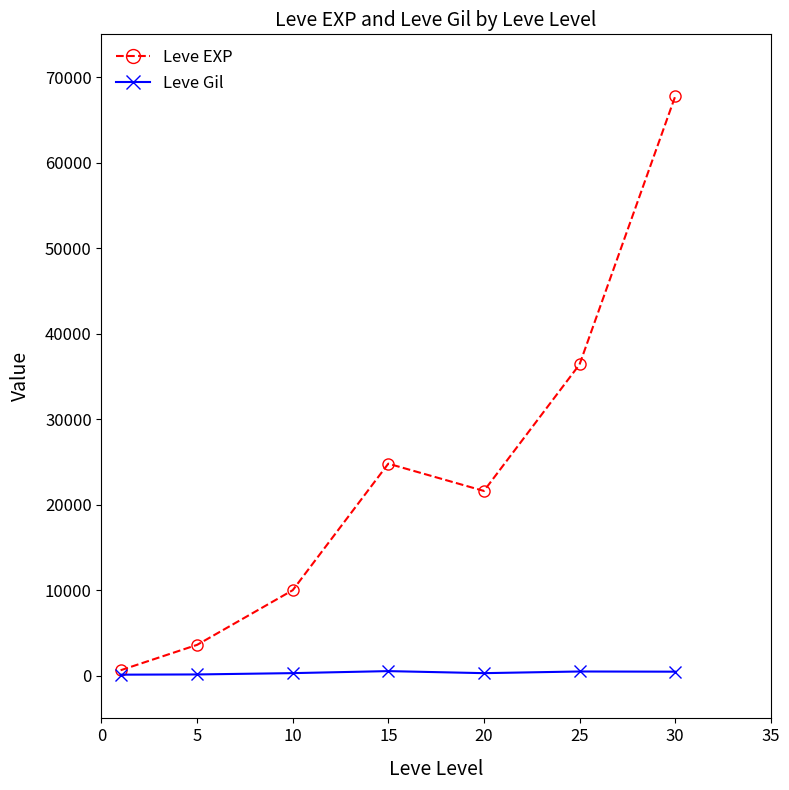

What is the difference between the maximum and minimum values in the Leve EXP series?

67100